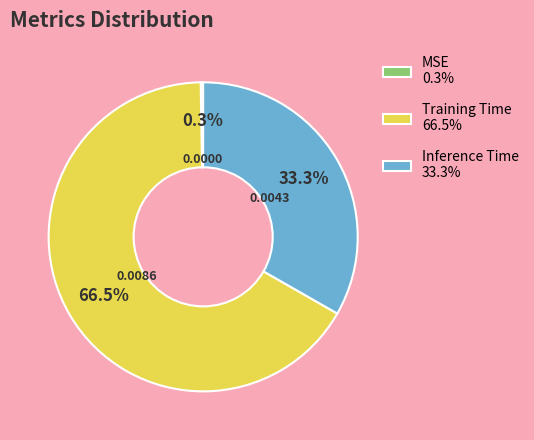

Is there any slice that represents more than half of the pie?

Yes